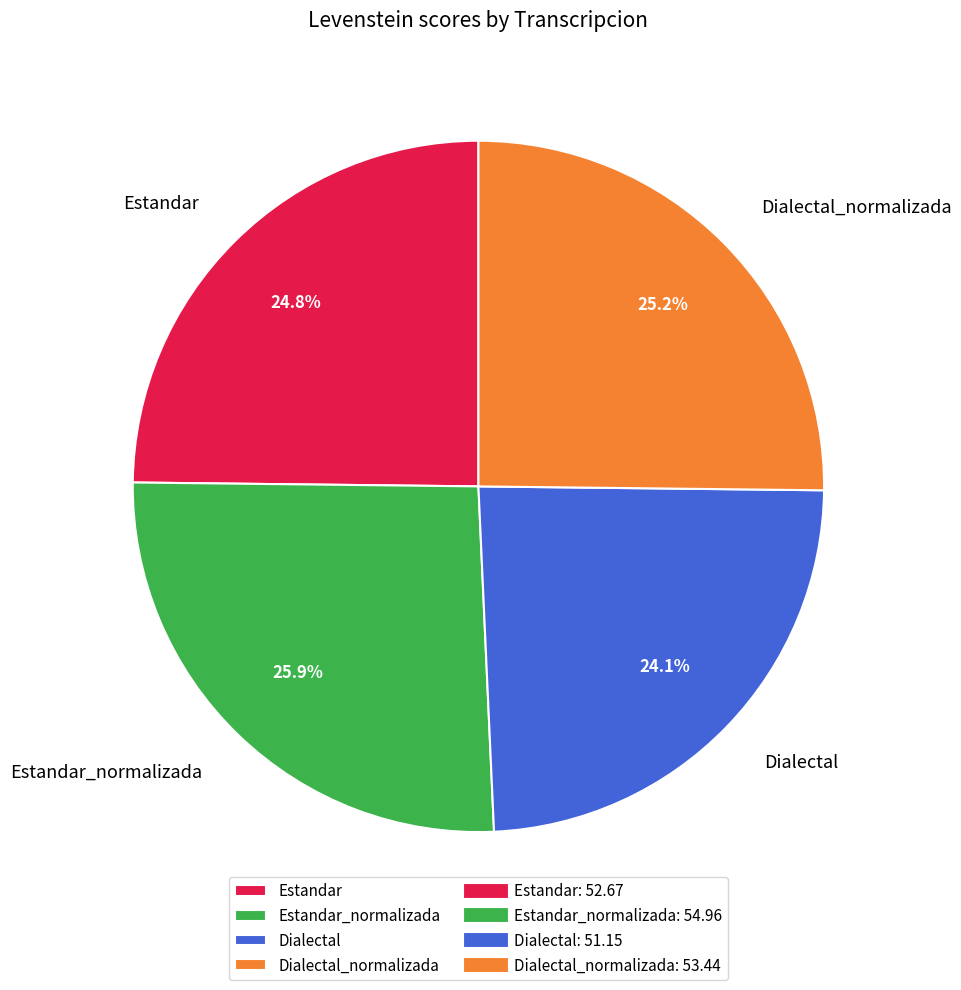

How many segments does this pie chart have?

4